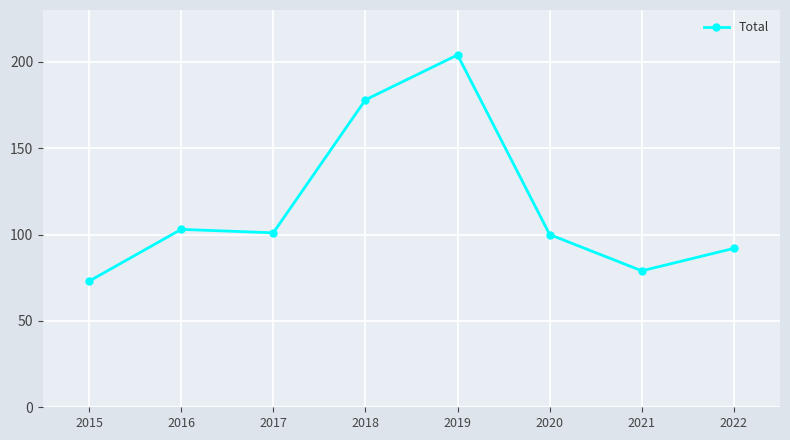

How many distinct data groups are displayed?

1